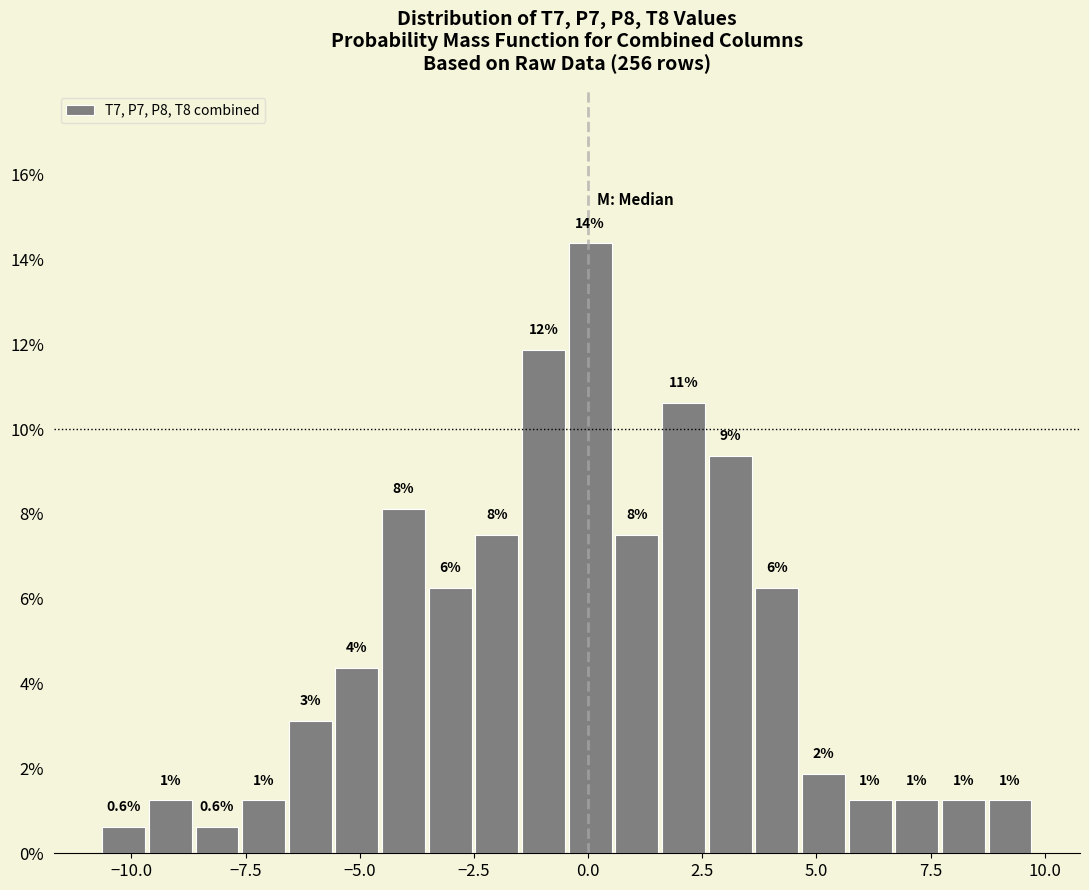

Read against the x-axis, roughly where is the centre of the tallest bar?

0.0